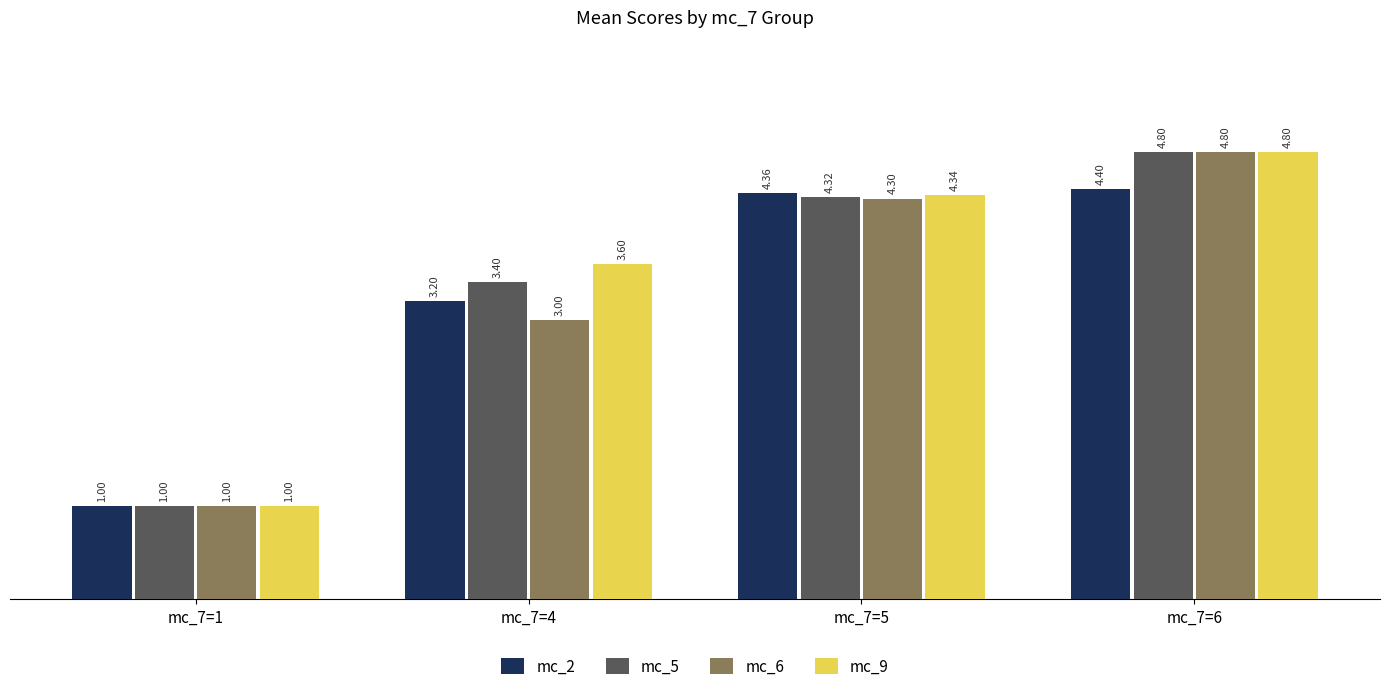

List the labels in order of mc_9 value, smallest first.

mc_7=1, mc_7=4, mc_7=5, mc_7=6